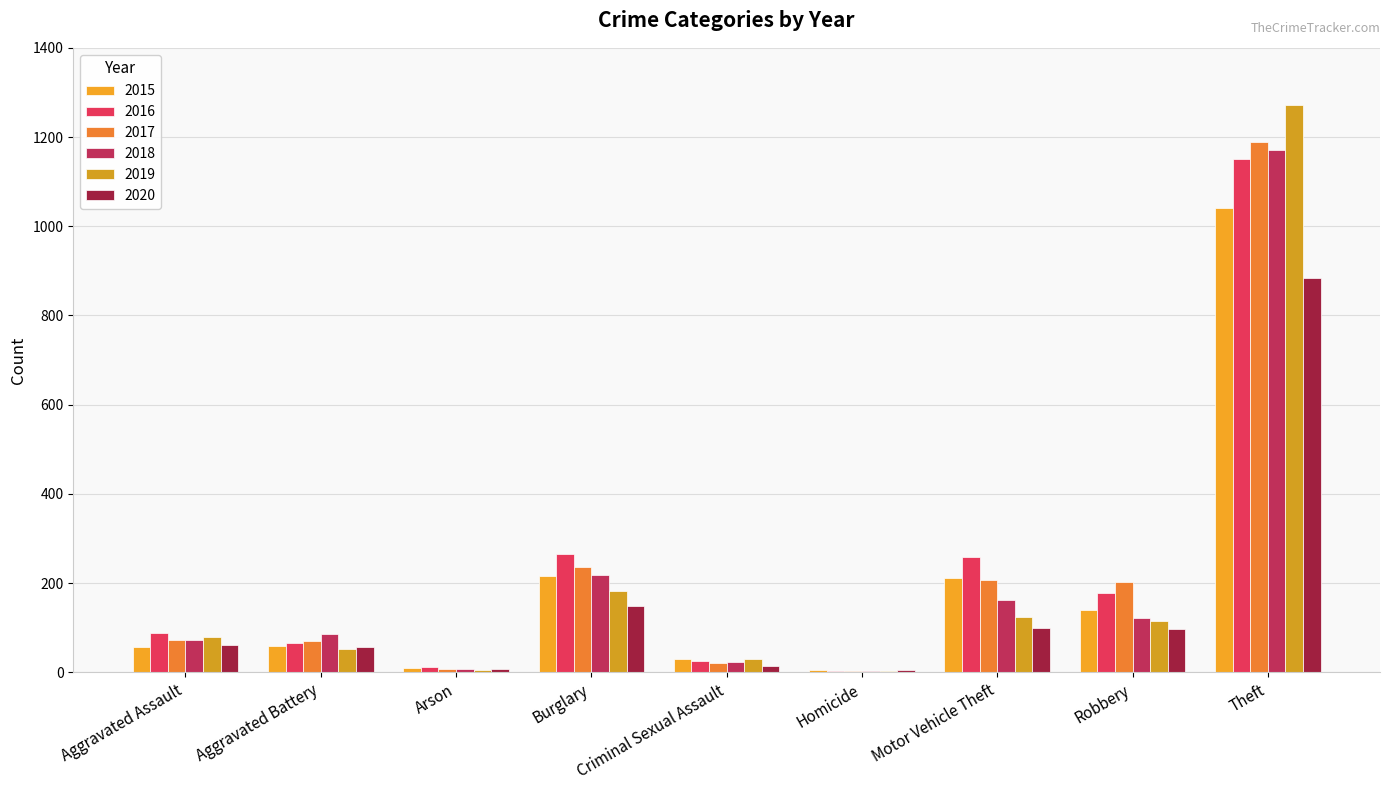

What is the difference between the 2018 values at Theft and Robbery?

1049